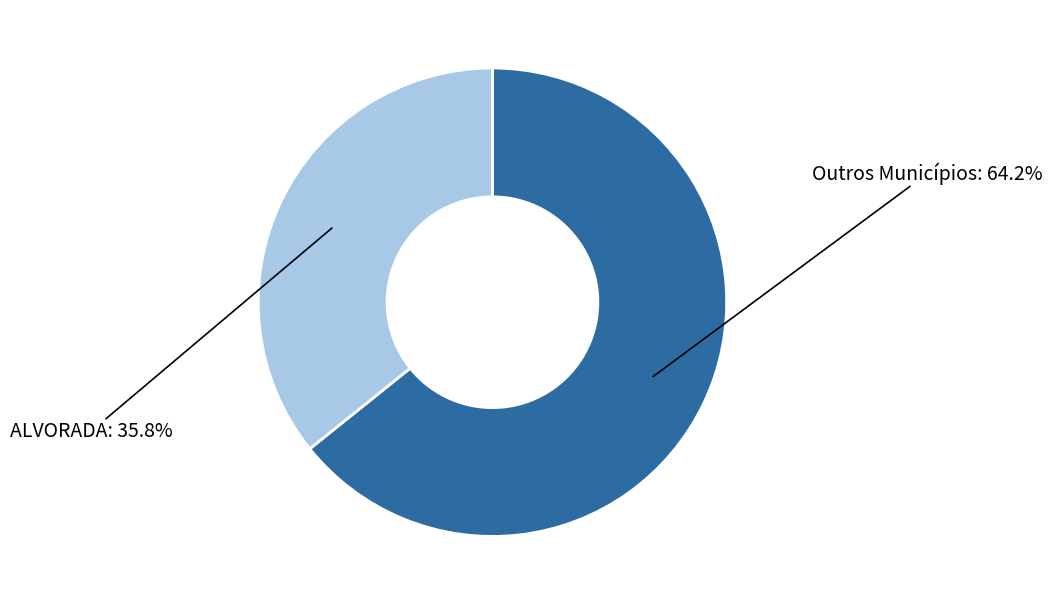

Is there a majority slice in this chart?

Yes